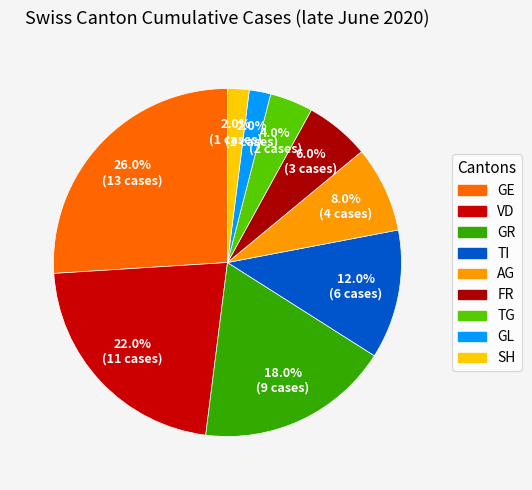

Combined, do GR and TG account for over 50%?

No